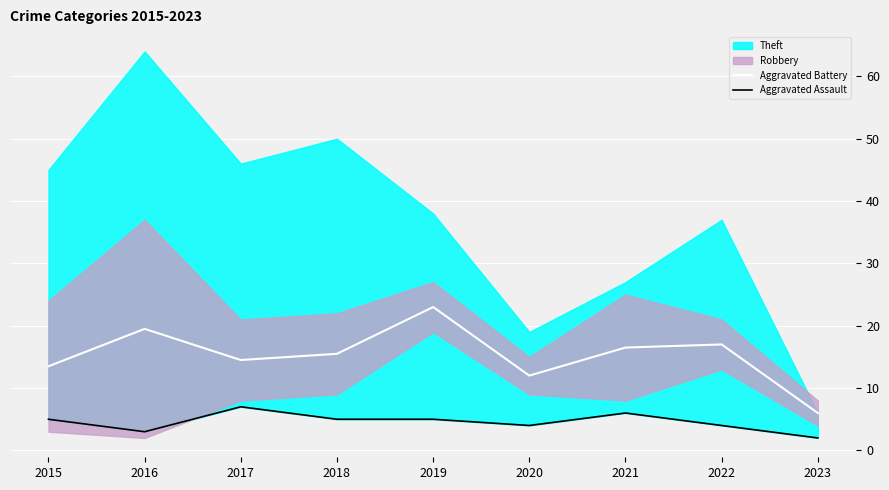

What is the smallest value displayed?

2.0